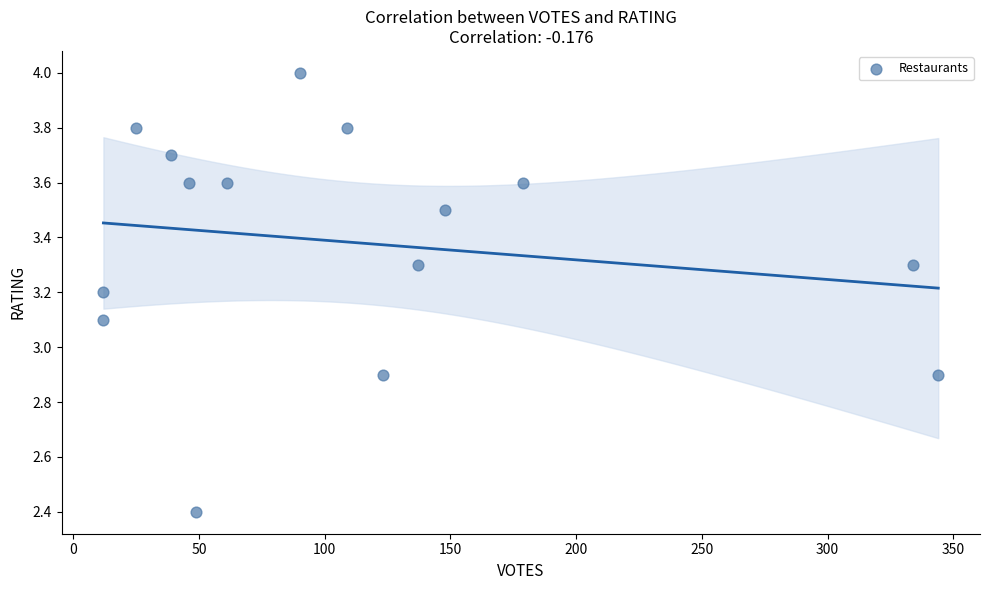

What is the range of X values (max minus min)?

332.0